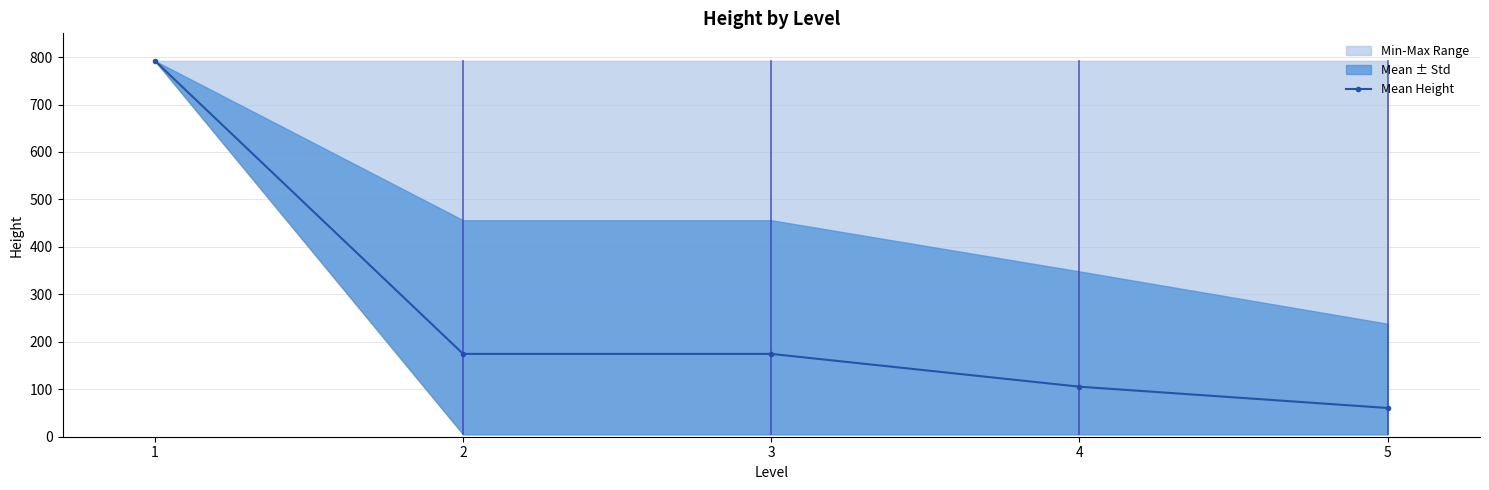

What is the difference between the maximum and minimum values?

731.4